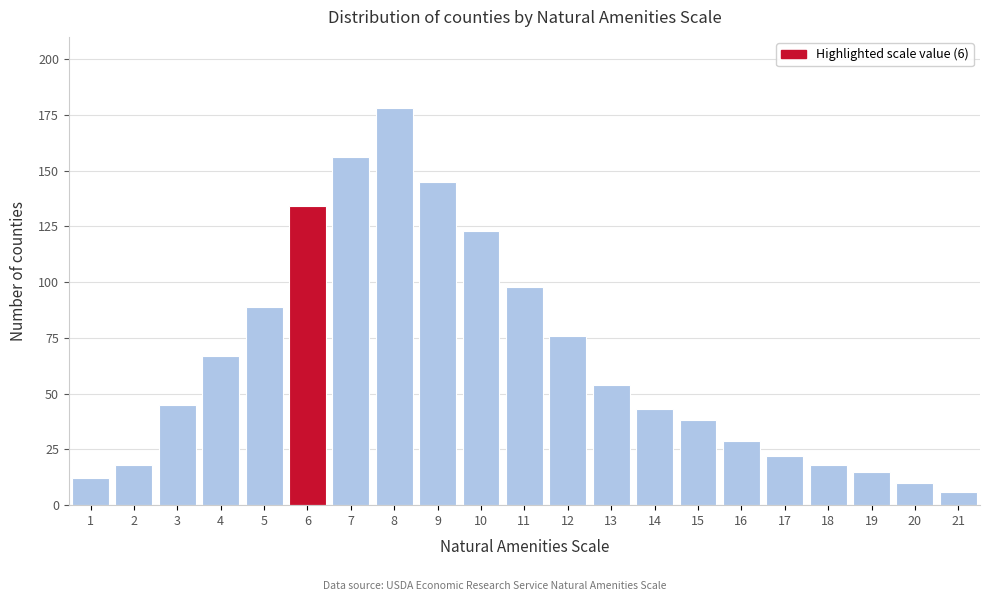

Reading left to right, extract all data points from this chart.

12	18	45	67	89	134	156	178	145	123	98	76	54	43	38	29	22	18	15	10	6